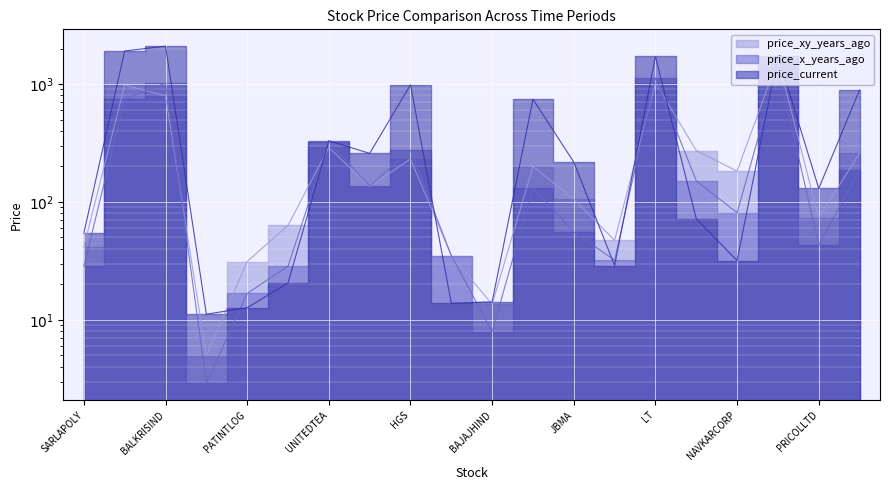

At which category does price_xy_years_ago reach its first local peak?

VOLTAMP